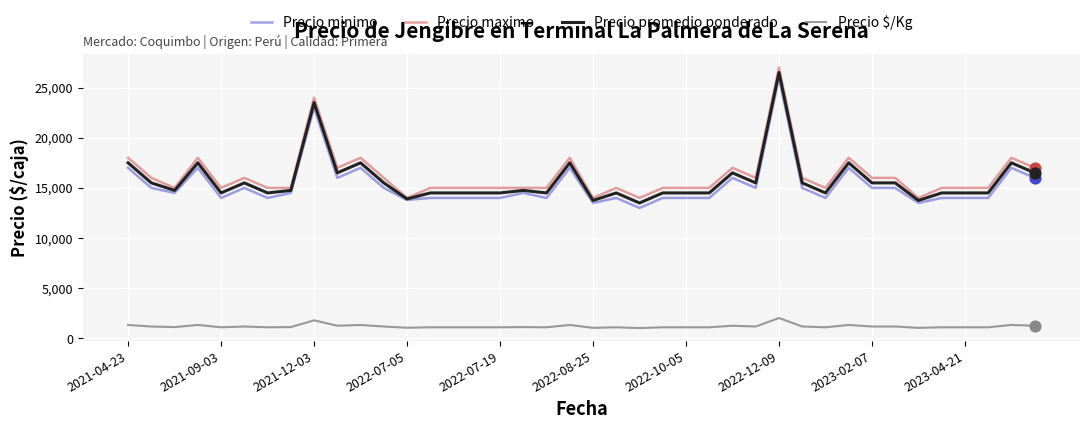

What is the maximum value for Precio maximo?

27000